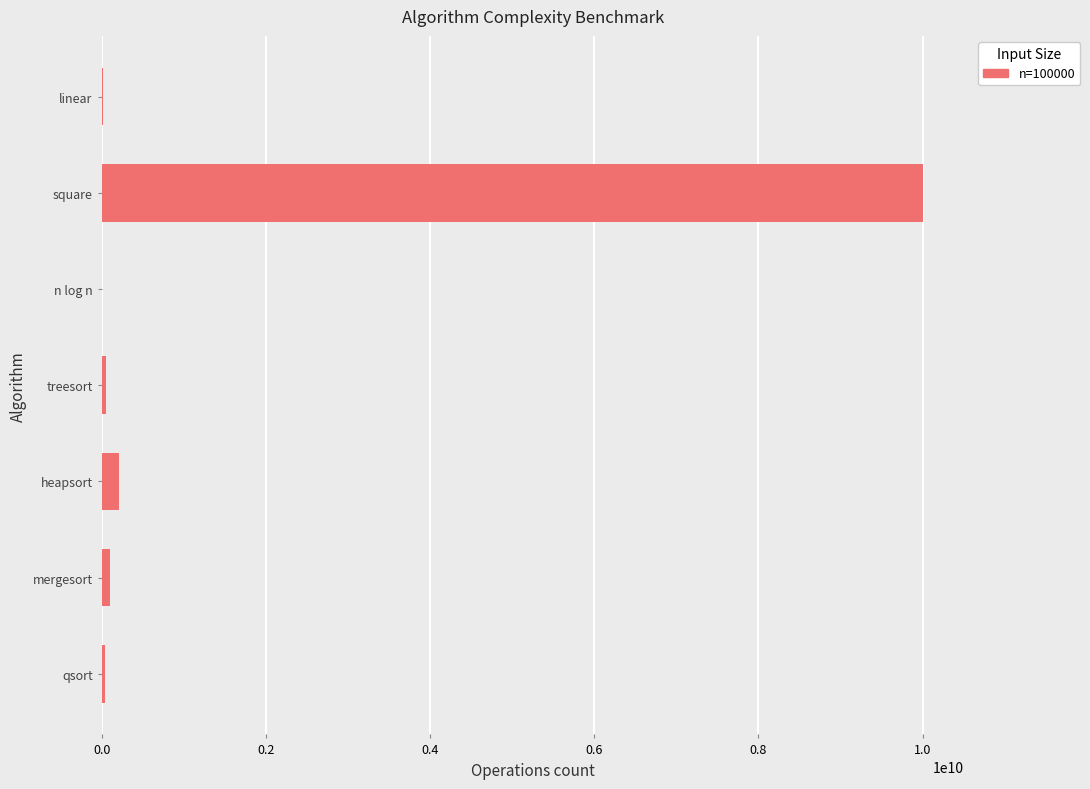

Which category has the highest value across all series?

square